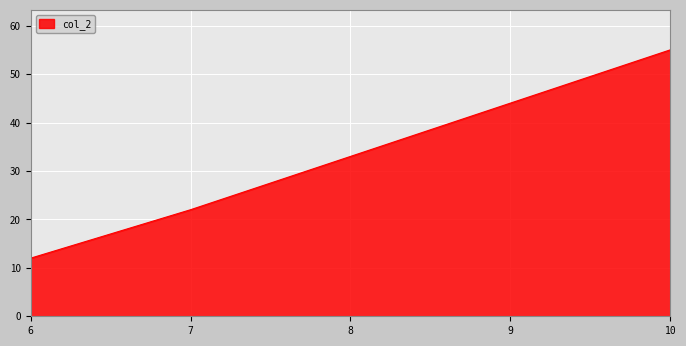

What is the maximum value shown in the chart?

55